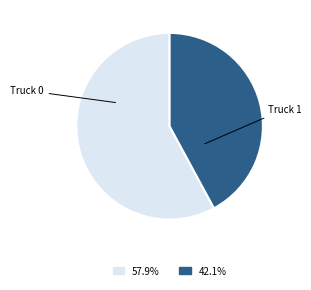

What is the largest slice in the pie chart?

Truck 0